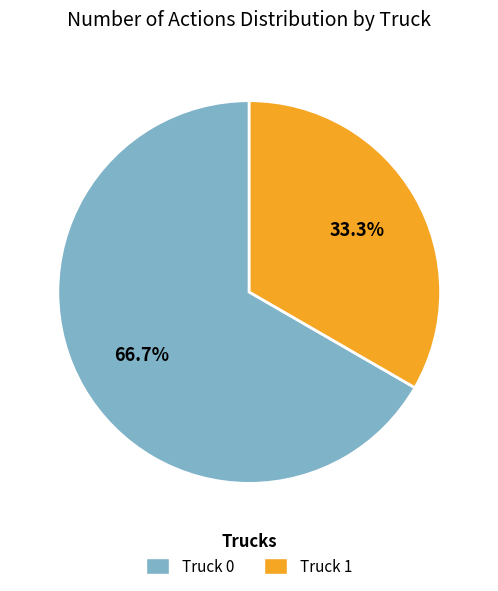

How much of the chart is everything except Truck 0?

33.3%